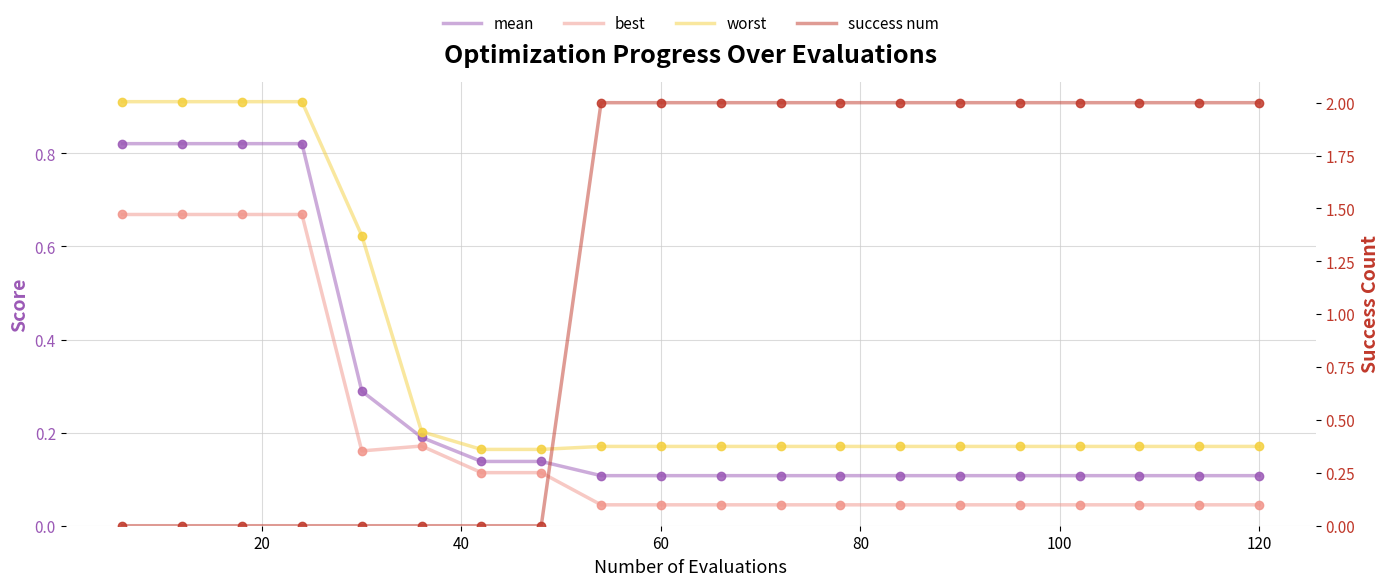

What is the difference between the maximum and second lowest values in the worst series?

0.7